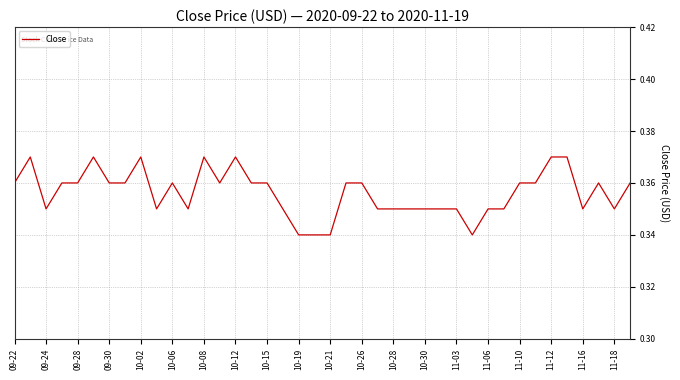

How many values are between 0 and 1?

40